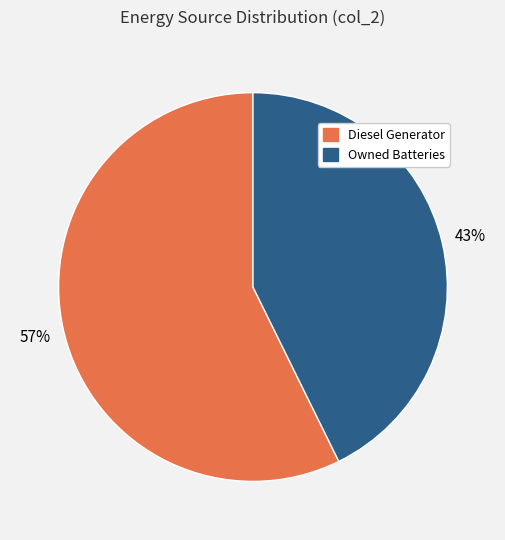

To the nearest percent, what is the average slice percentage?

50%